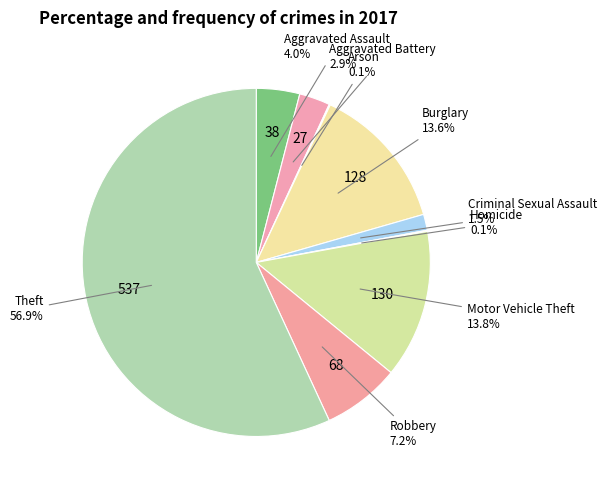

Does any single category account for the majority?

Yes